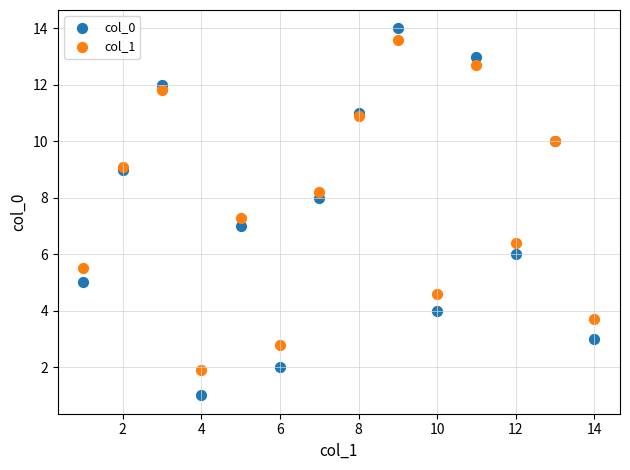

Which series contains the highest Y value?

col_0